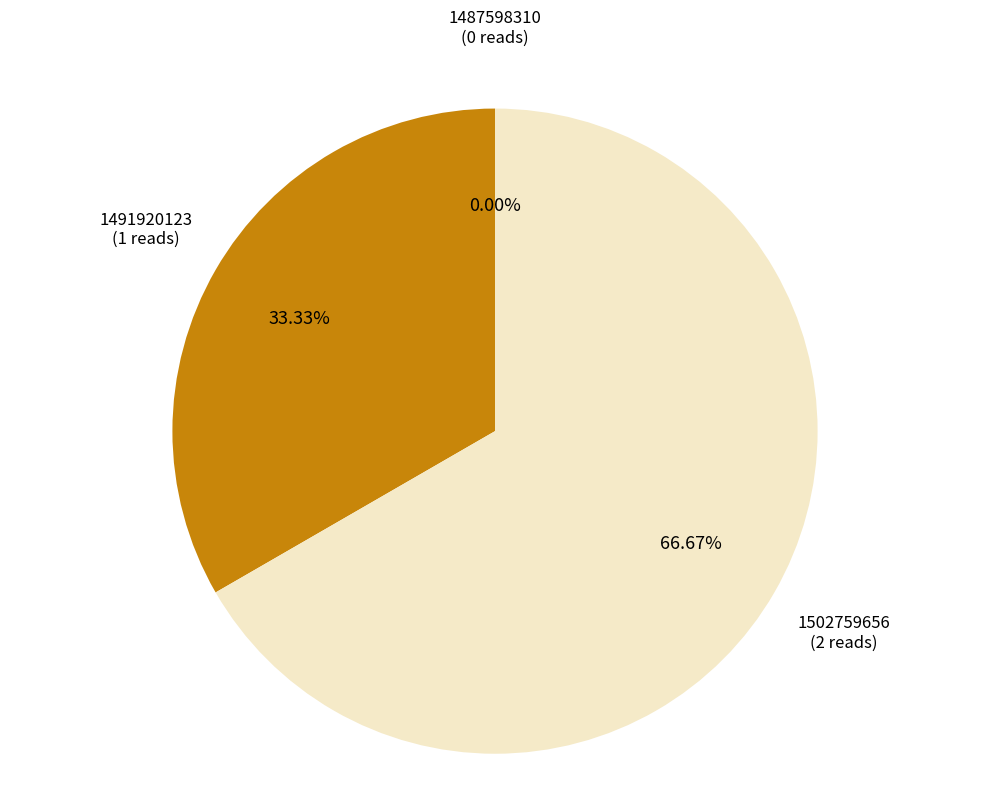

Is it true that 1502759656 is 67% of the pie?

True